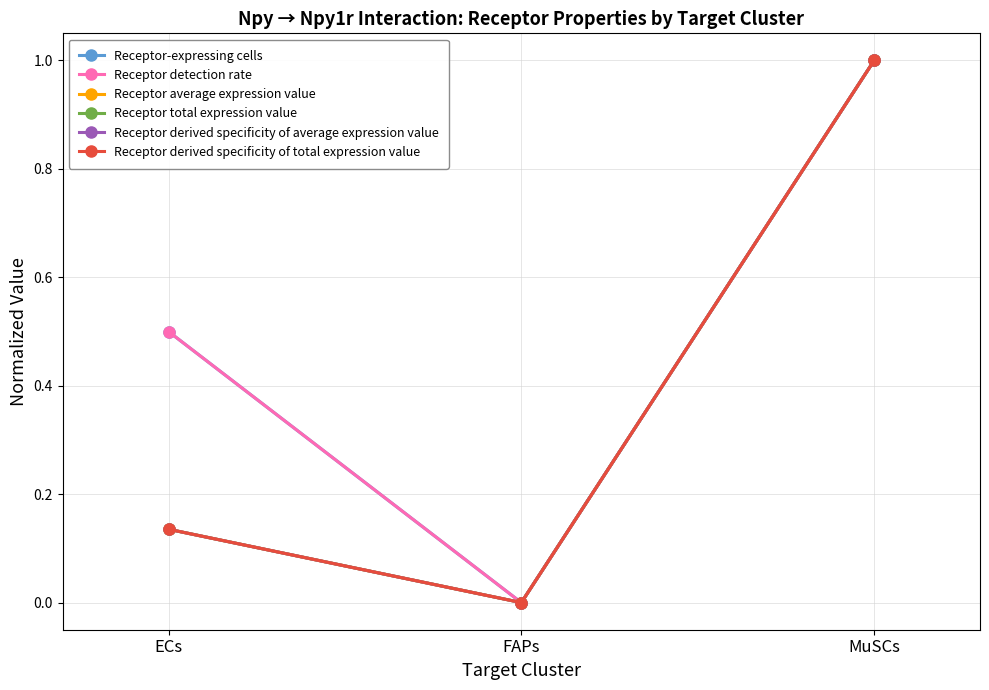

Does the chart have visible grid lines?

Yes